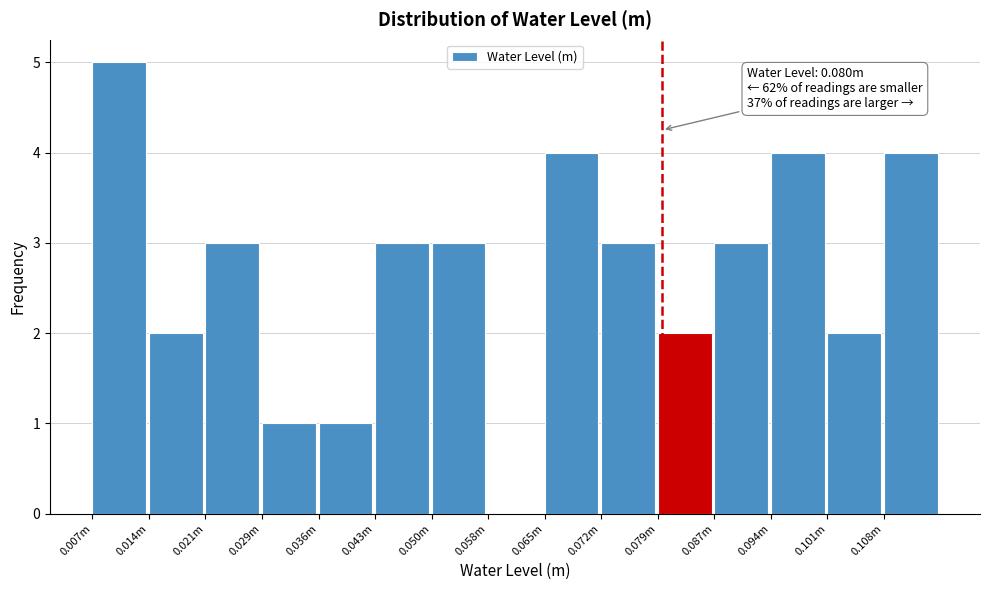

Reading left to right, extract all data points from this chart.

0.007m=5	0.014m=2	0.021m=3	0.029m=1	0.036m=1	0.043m=3	0.050m=3	0.058m=0	0.065m=4	0.072m=3	0.079m=2	0.087m=3	0.094m=4	0.101m=2	0.108m=4